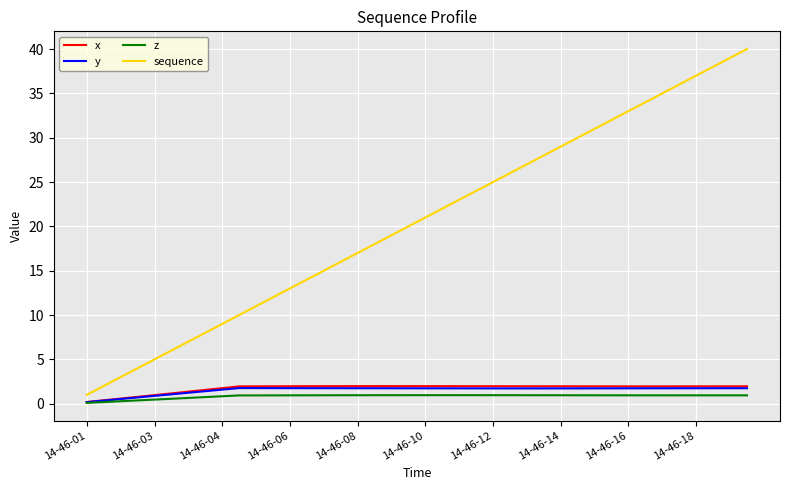

Which series has the largest total across all categories?

sequence